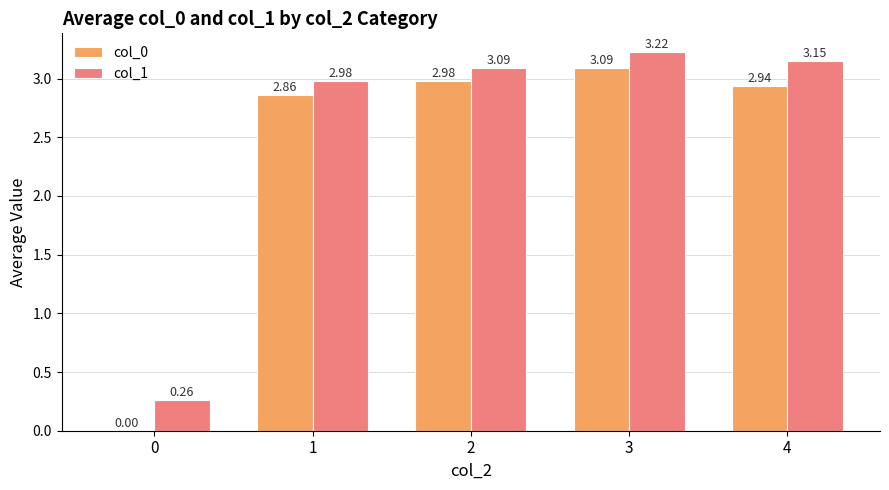

Is the value of col_0 at 3 greater than the value of col_1 at 0?

Yes